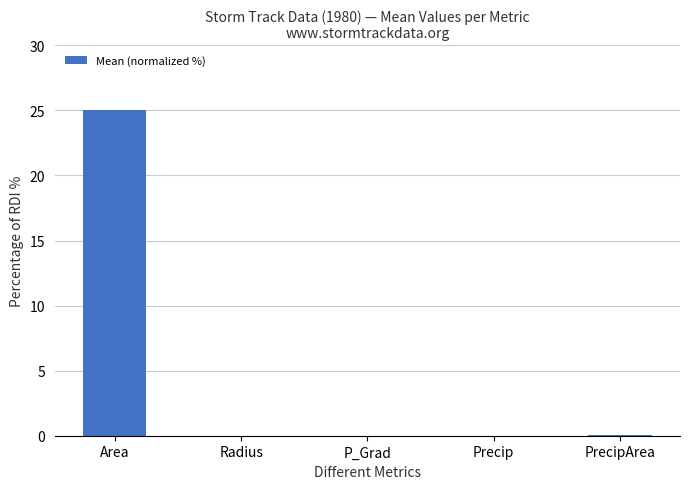

What is the greatest value displayed?

25.0